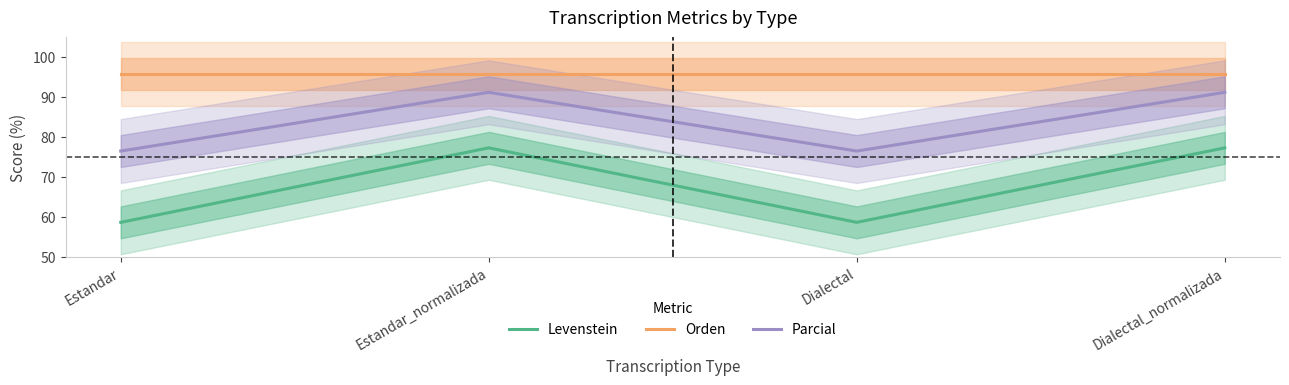

What are all the series names shown in the legend?

Levenstein, Orden, Parcial